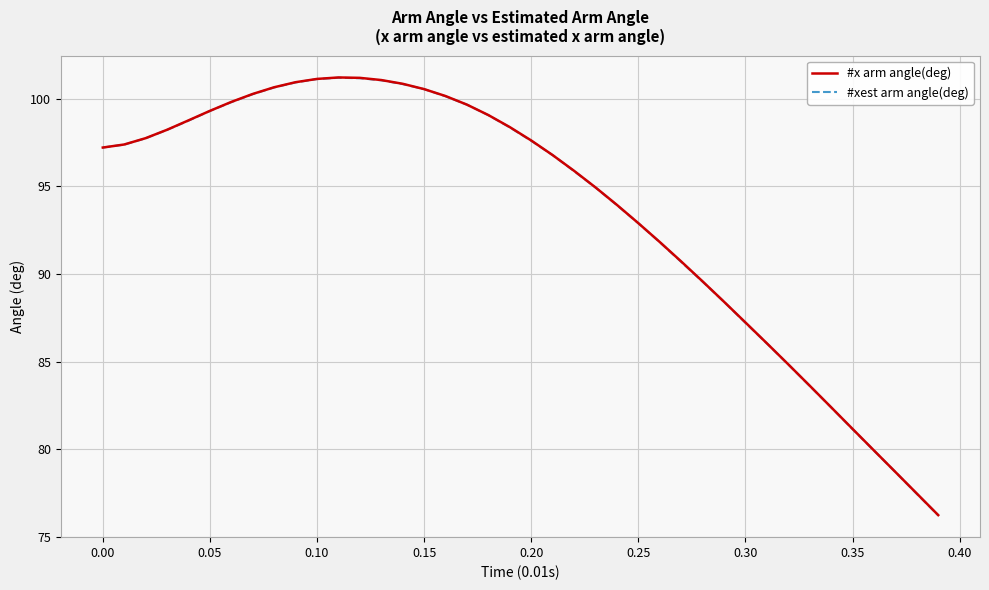

What is the greatest value displayed?

101.2